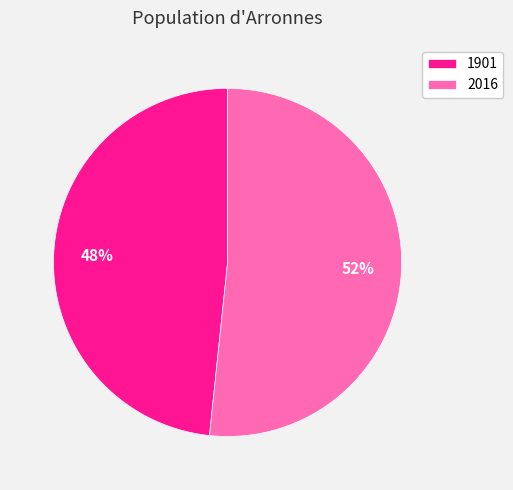

True or false: 1901 accounts for 48% of the total.

True